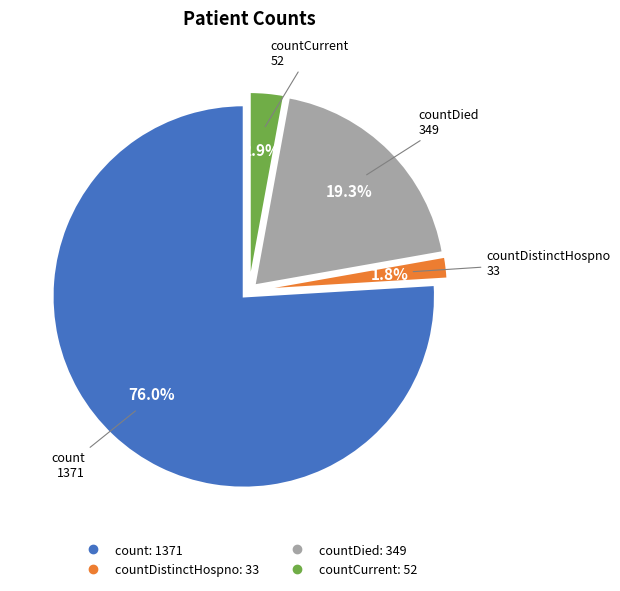

Is there a majority slice in this chart?

Yes